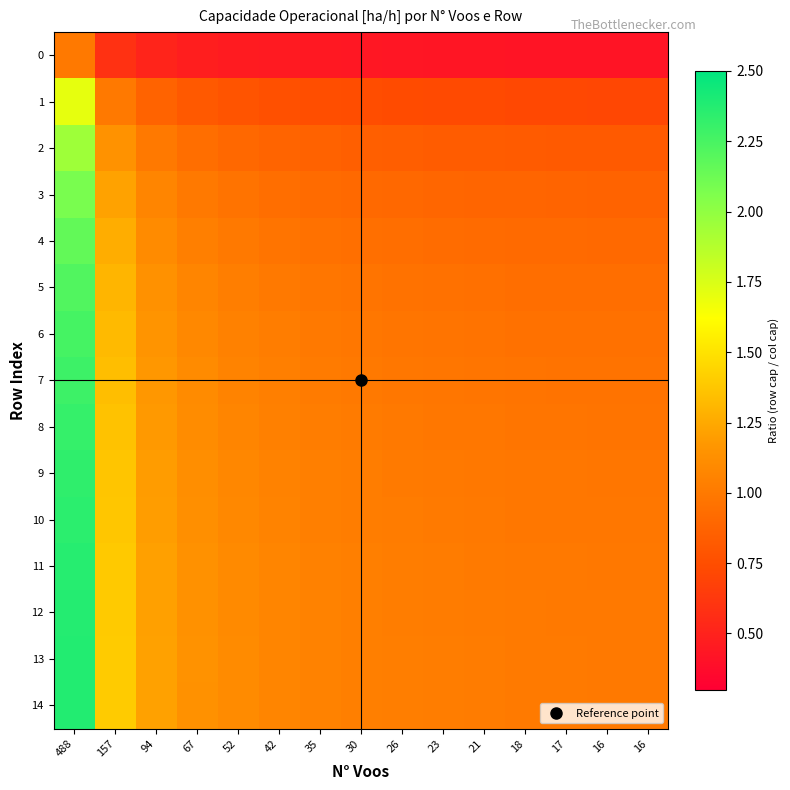

Which series has the largest total across all categories?

13